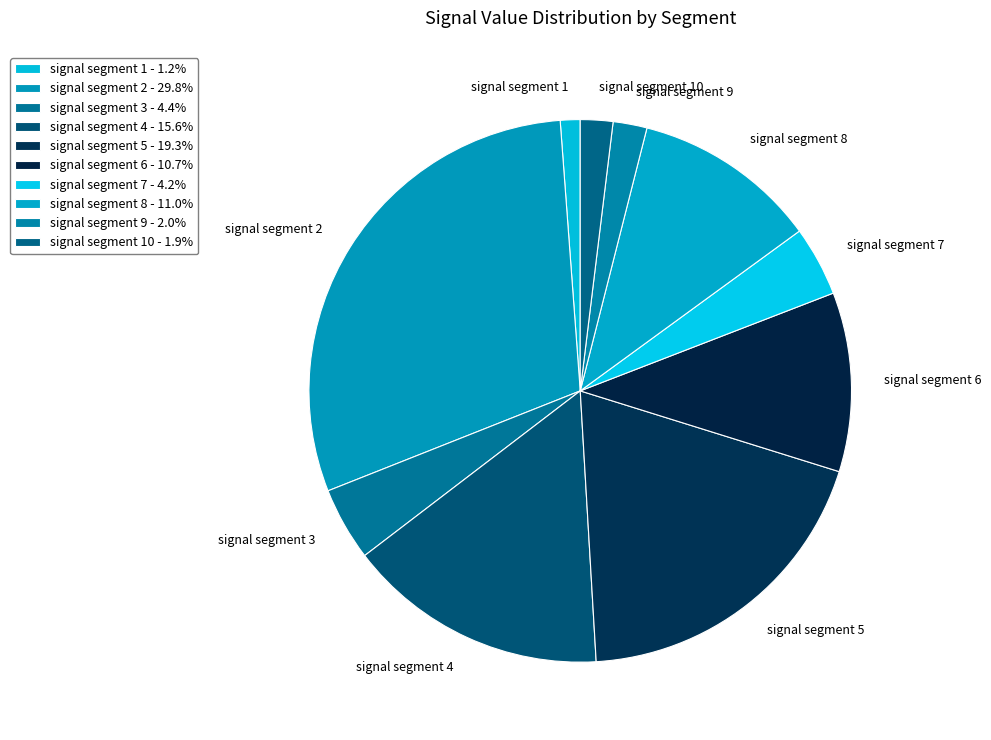

Is the sum of signal segment 9 and signal segment 3 greater than half?

No